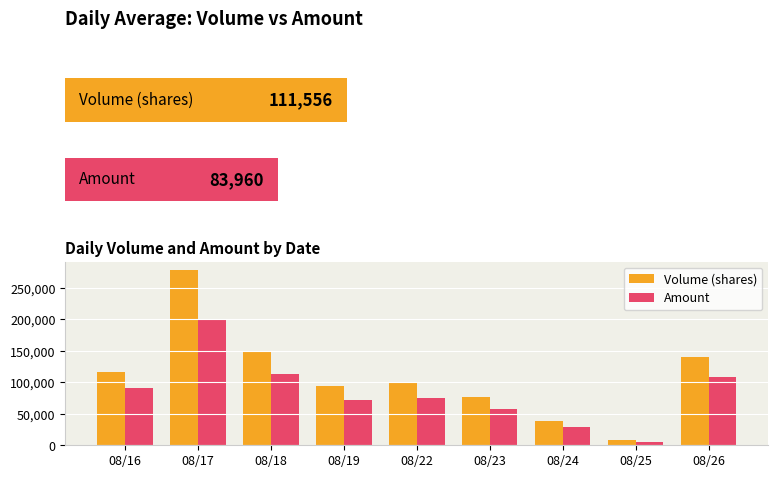

What value does the Volume (shares) series have at 08/25, to the nearest 100?

8000